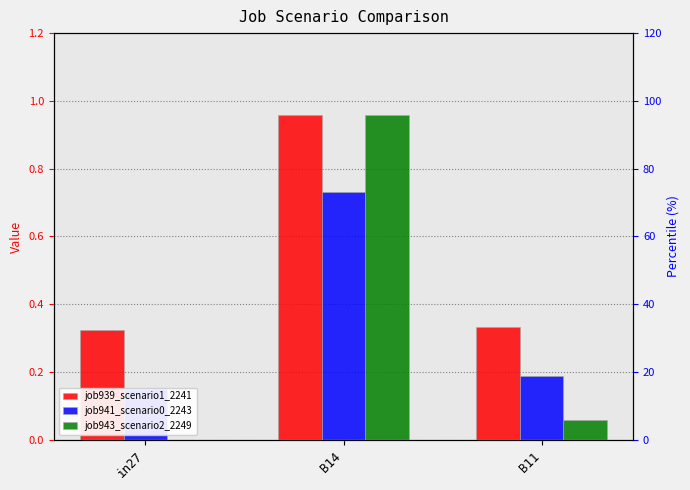

Are the bars grouped side by side (vs. stacked)?

Yes